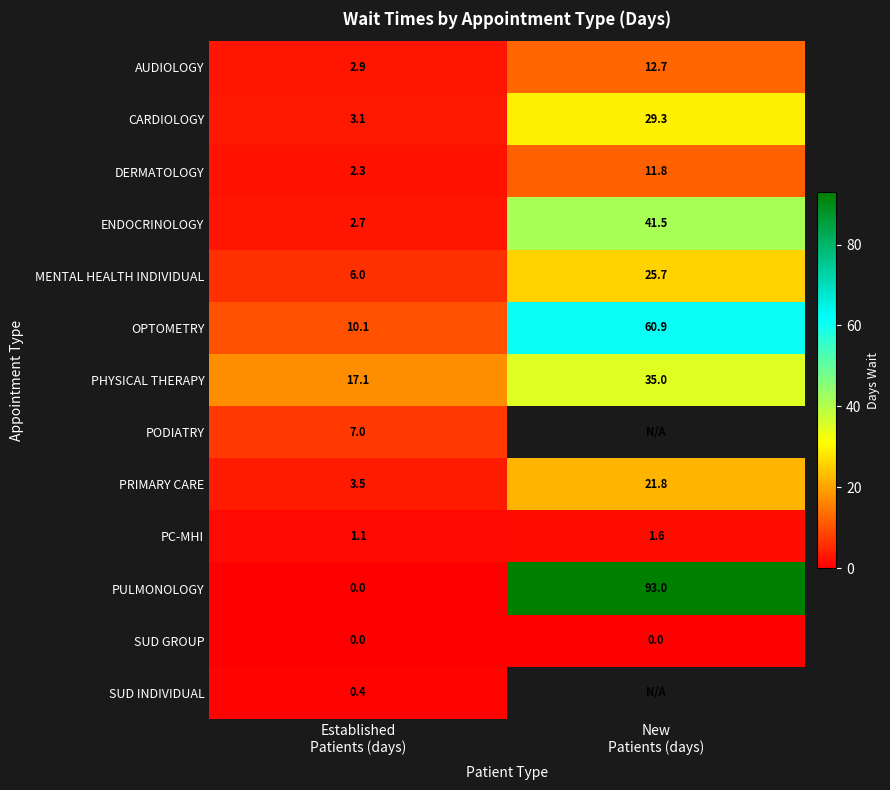

What is the lowest value of the CARDIOLOGY series?

3.1